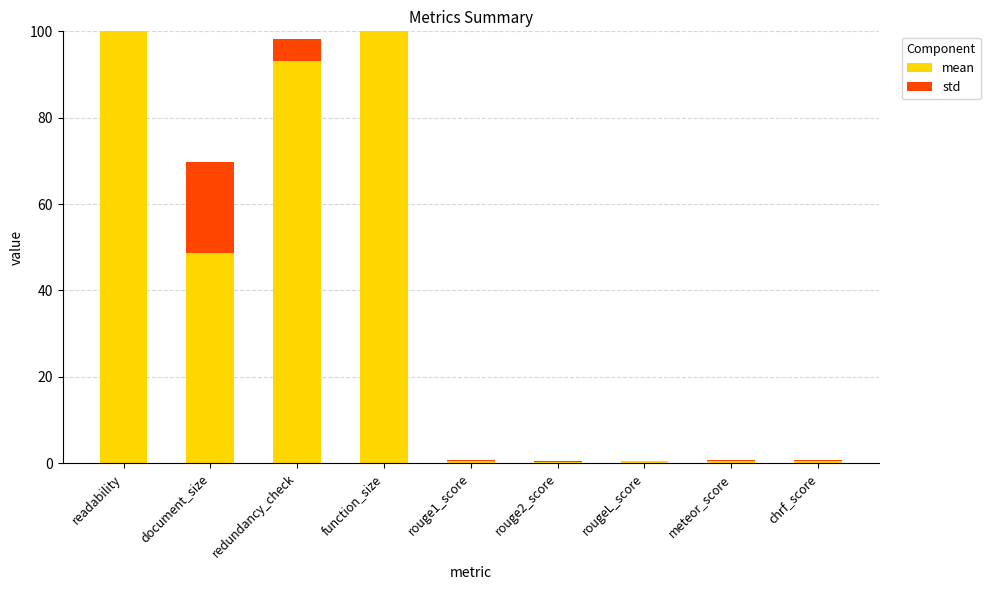

Does the chart contain stacked bars?

Yes